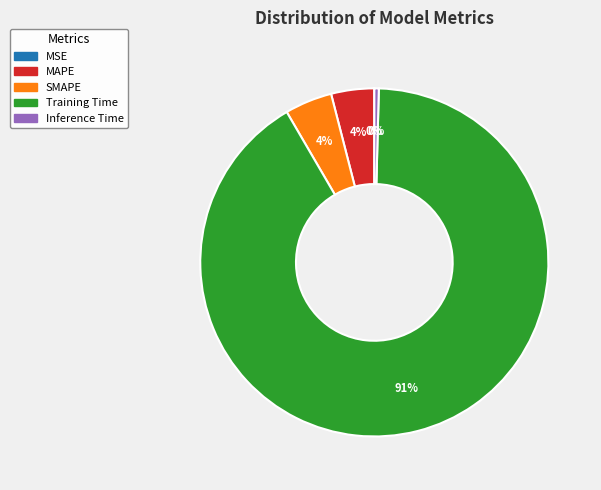

Combined, do Training Time and SMAPE account for over 50%?

Yes